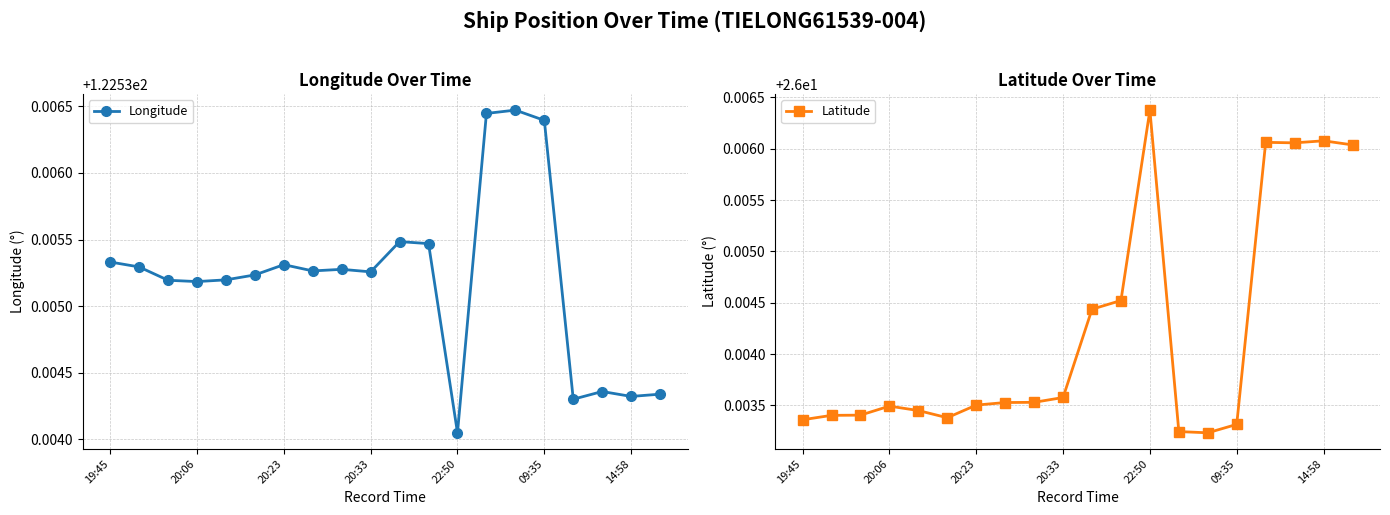

List the series in order of their overall mean, highest first.

Longitude, Latitude